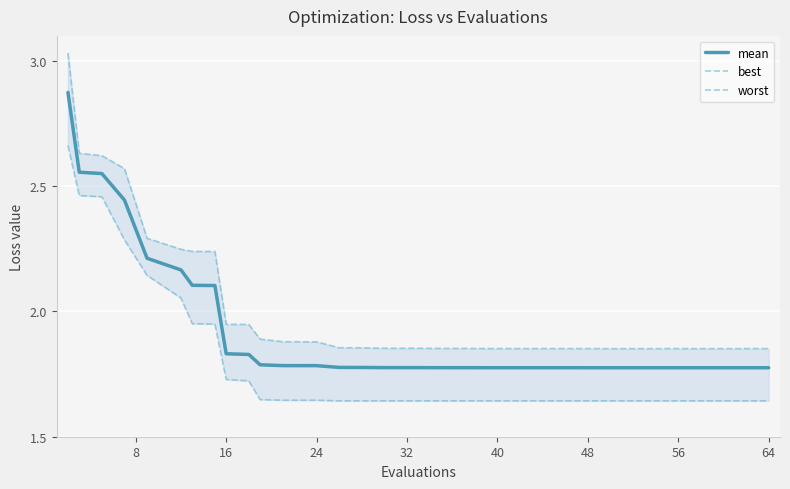

What is the value of the best point at the 4th from the left?

2.3